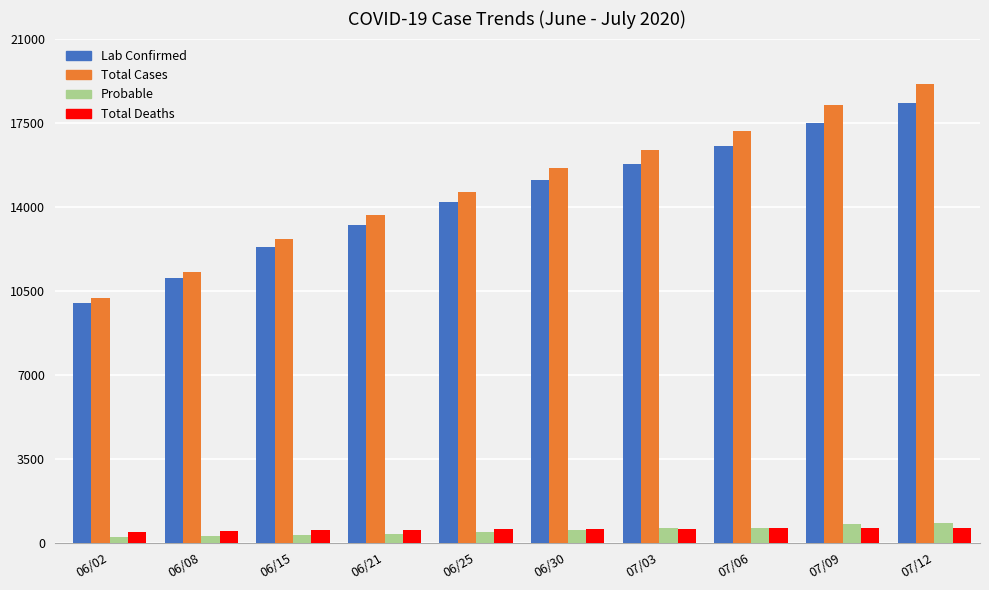

Between 06/08 and 06/30, which series saw the biggest shift?

Total Cases